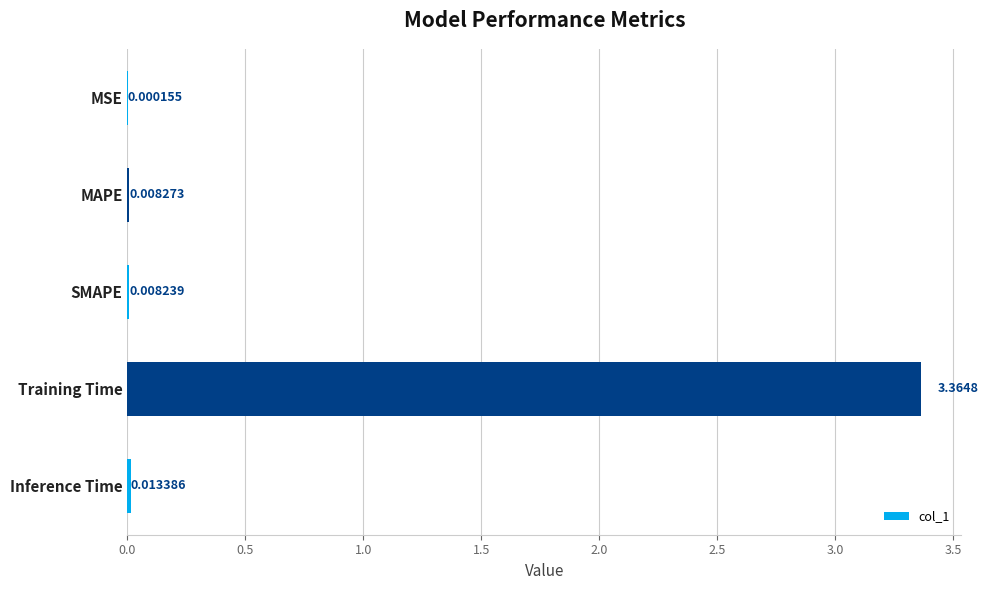

At which label is the value closest to 1?

Inference Time